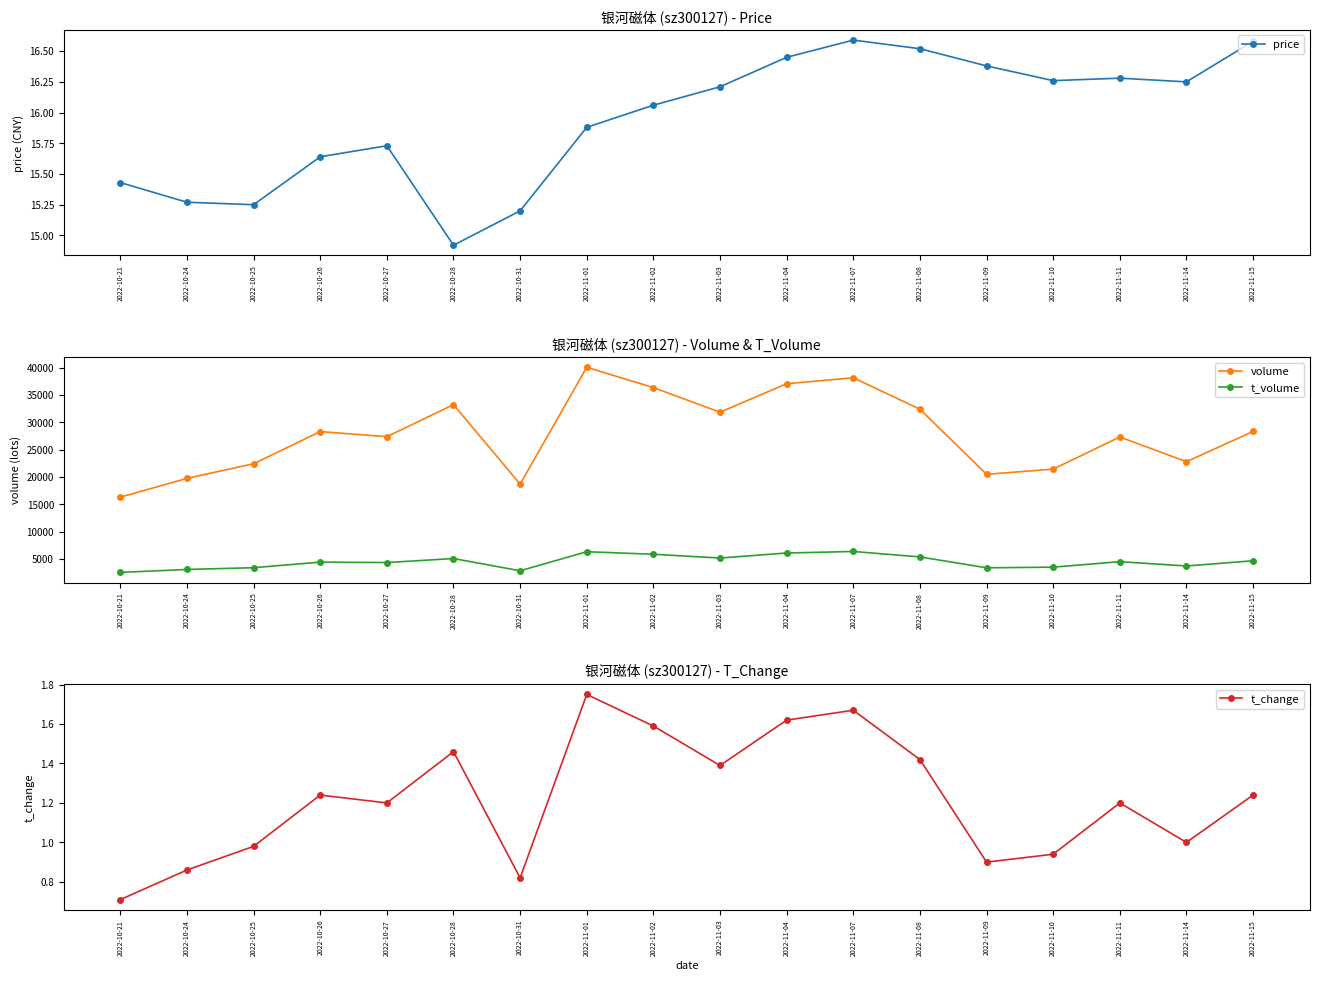

Rank the series at 2022-10-21 from lowest to highest value.

t_change, price, t_volume, volume